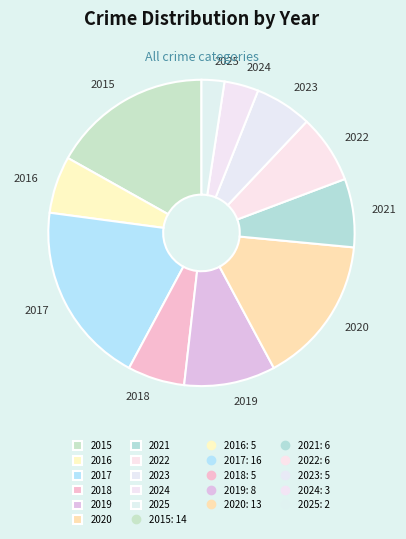

True or false: 2016 accounts for 6% of the total.

True